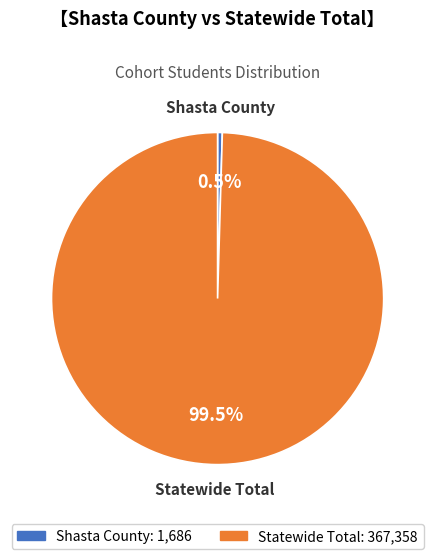

True or false: Shasta County accounts for 12% of the total.

False